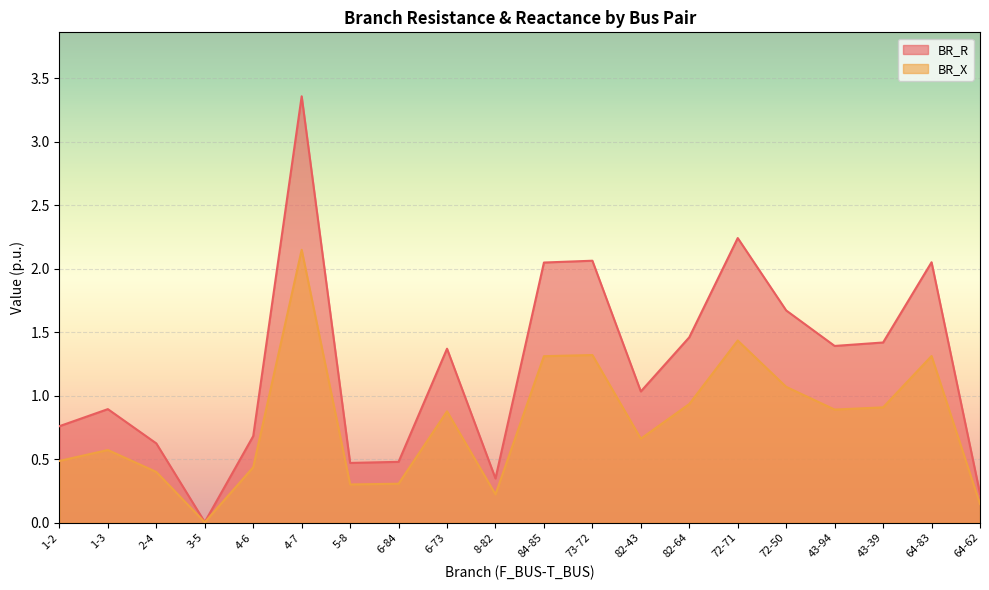

Reading left to right, extract all data points from this chart.

BR_R: 0.8	0.9	0.6	0.0	0.7	3.4	0.5	0.5	1.4	0.3	2.0	2.1	1.0	1.5	2.2	1.7	1.4	1.4	2.0	0.2
BR_X: 0.5	0.6	0.4	0.0	0.4	2.1	0.3	0.3	0.9	0.2	1.3	1.3	0.7	0.9	1.4	1.1	0.9	0.9	1.3	0.1